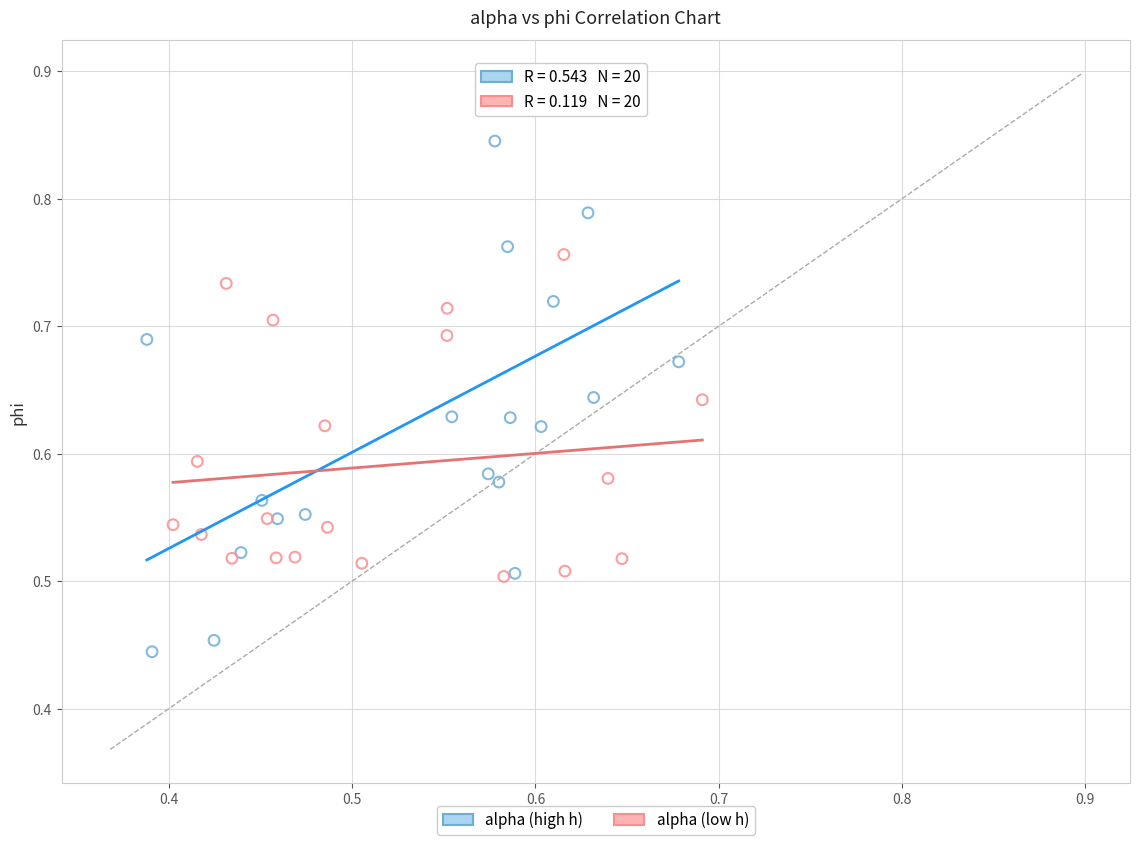

Which series contains the highest Y value?

alpha (high h)